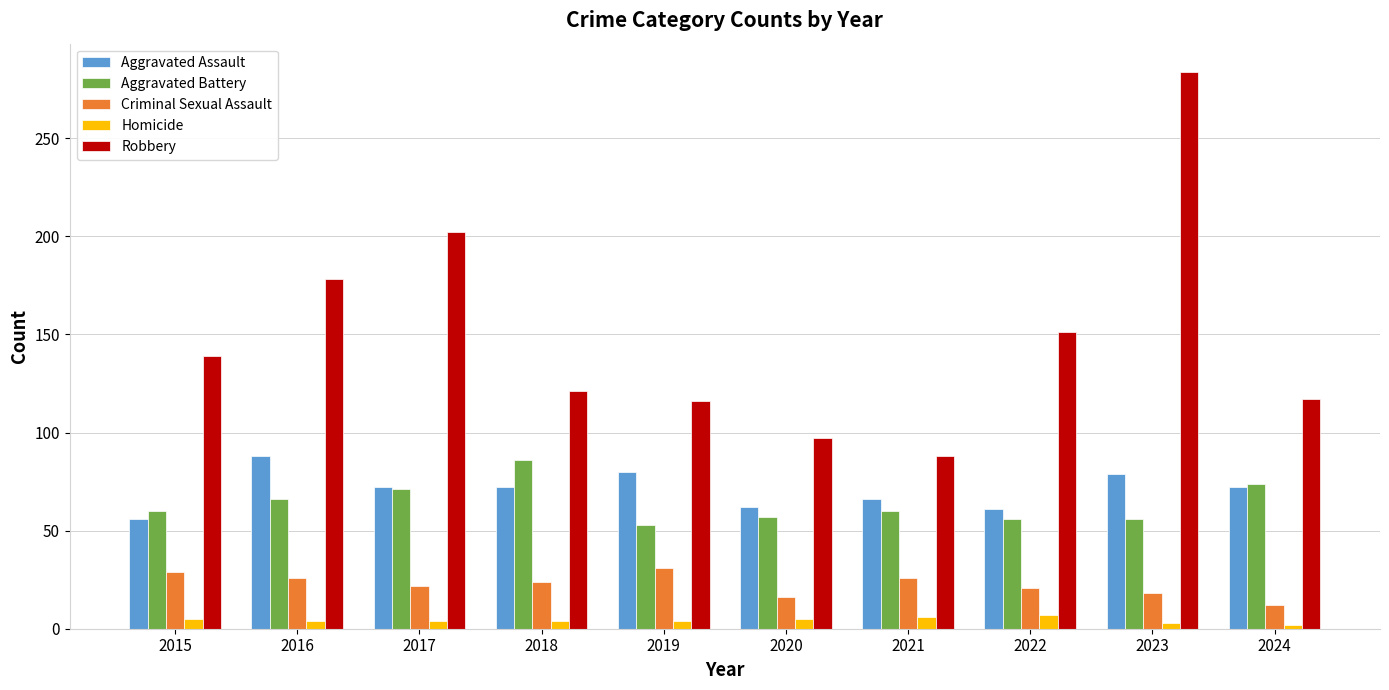

What is the value of the Homicide bar at the 3rd from the left?

4